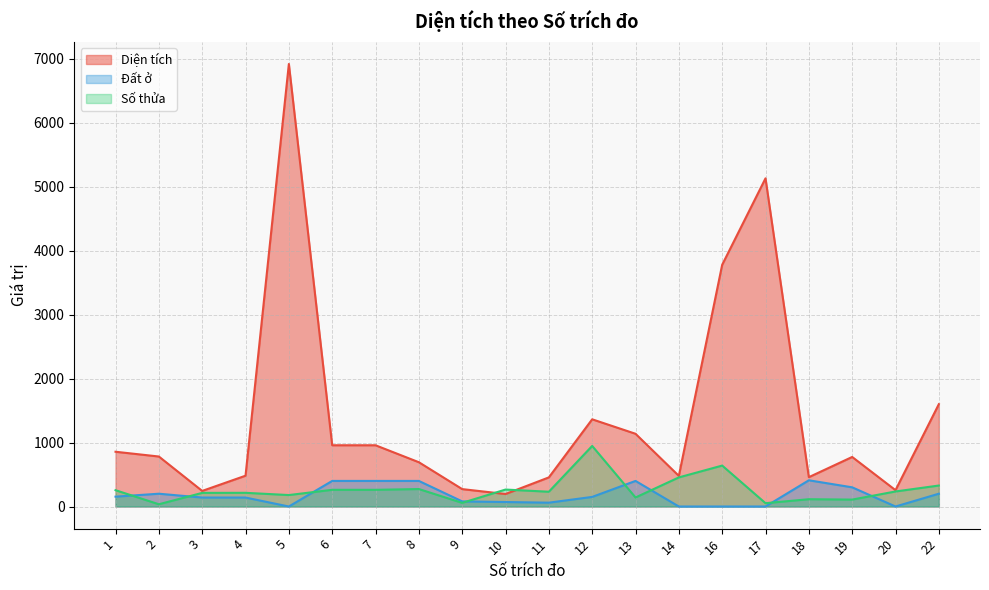

How many lines are shown in the chart?

3